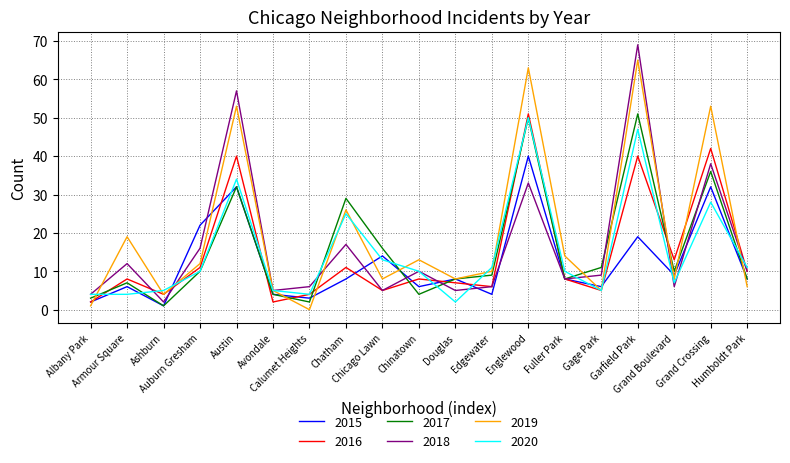

What is the maximum value shown in the chart?

69